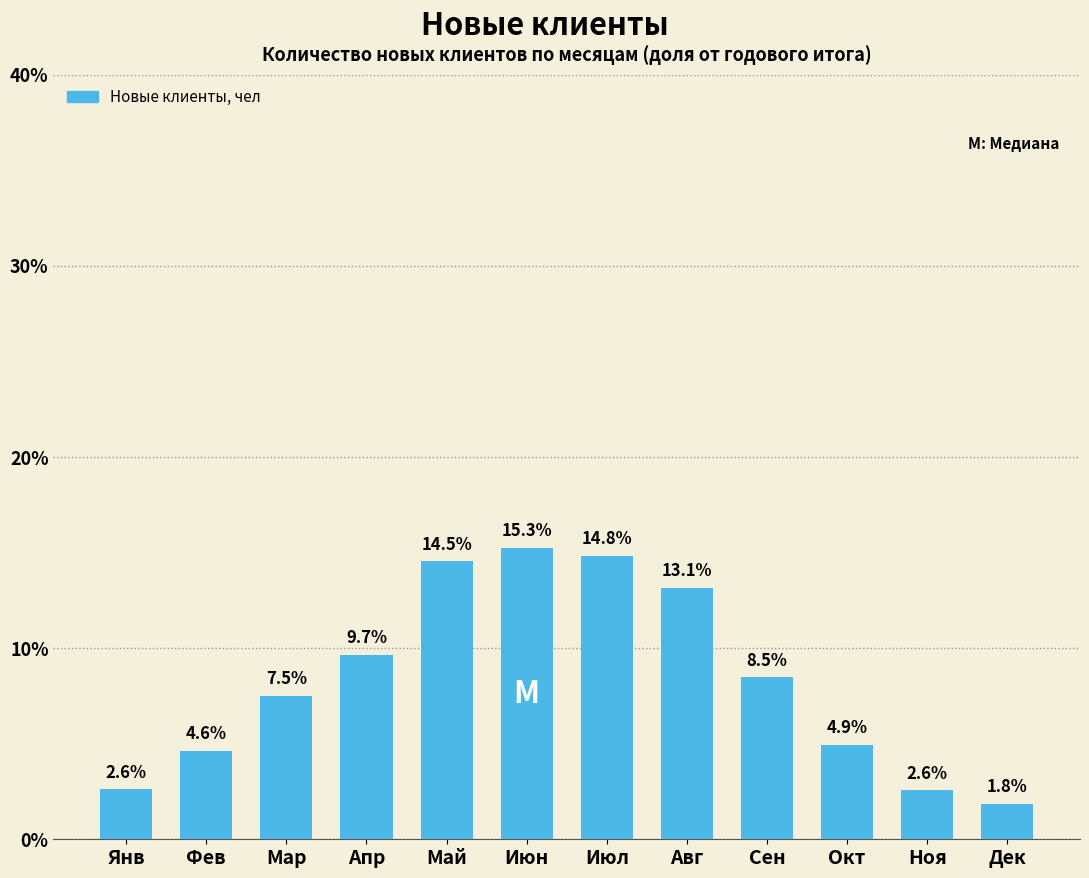

What is the label of the 10th bar from the right?

Мар